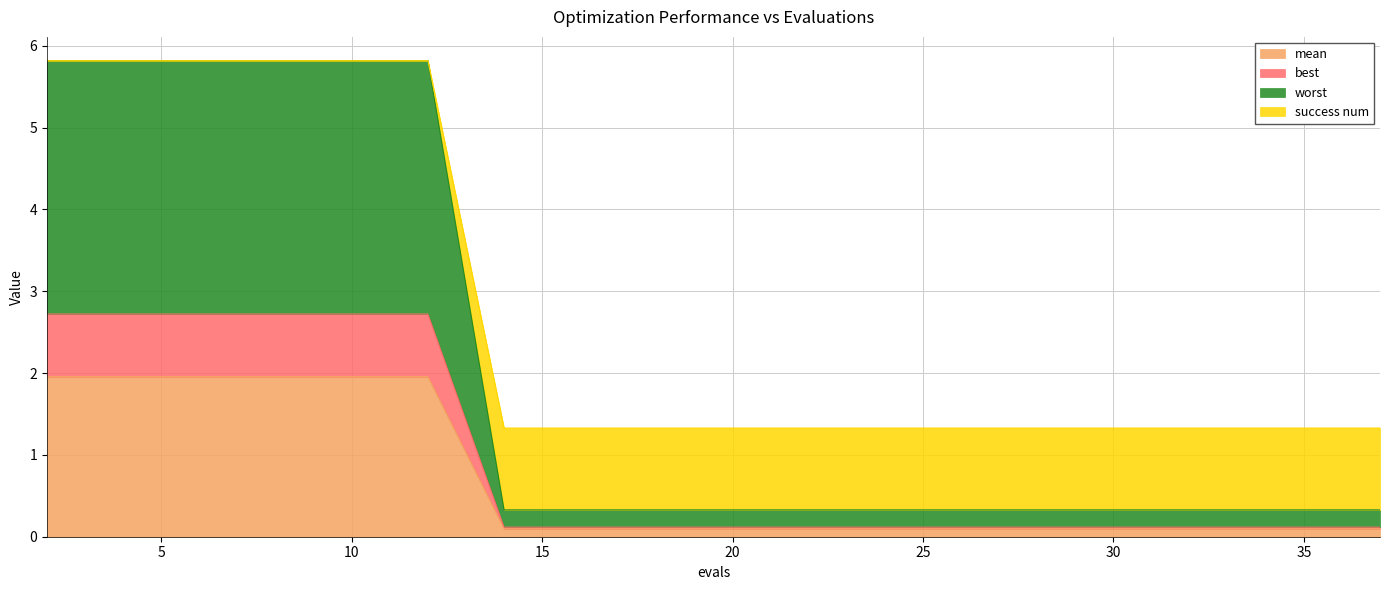

What is the total value across all series at 35?

1.3